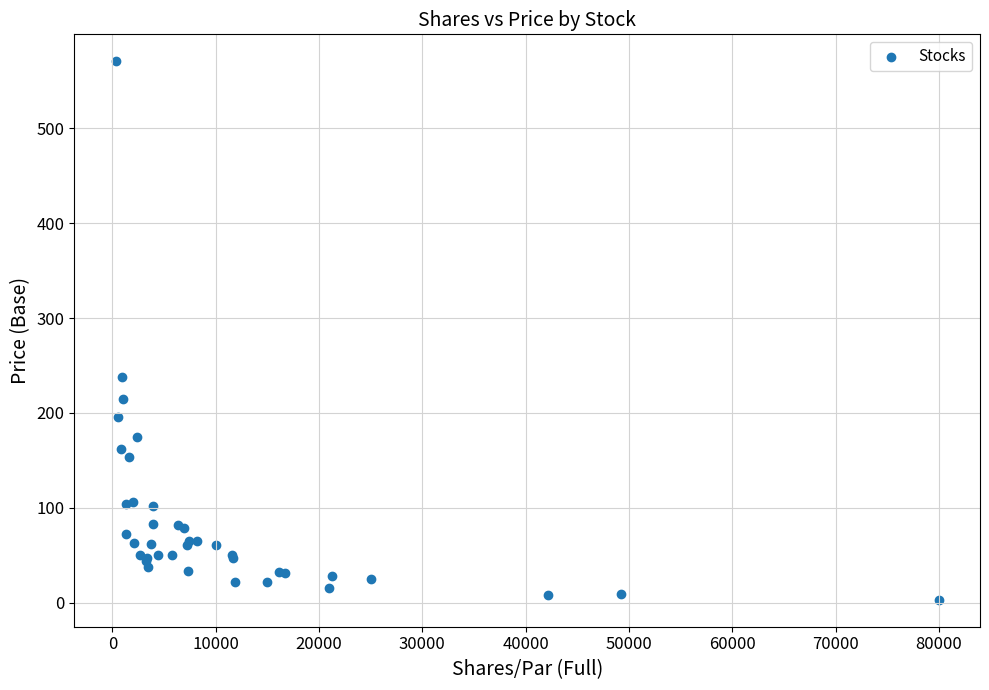

What Y value in the scatter plot is closest to 286?

238.2